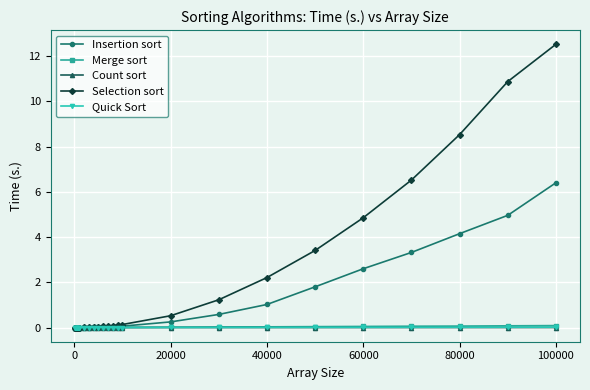

Which series has the largest range (max minus min)?

Selection sort